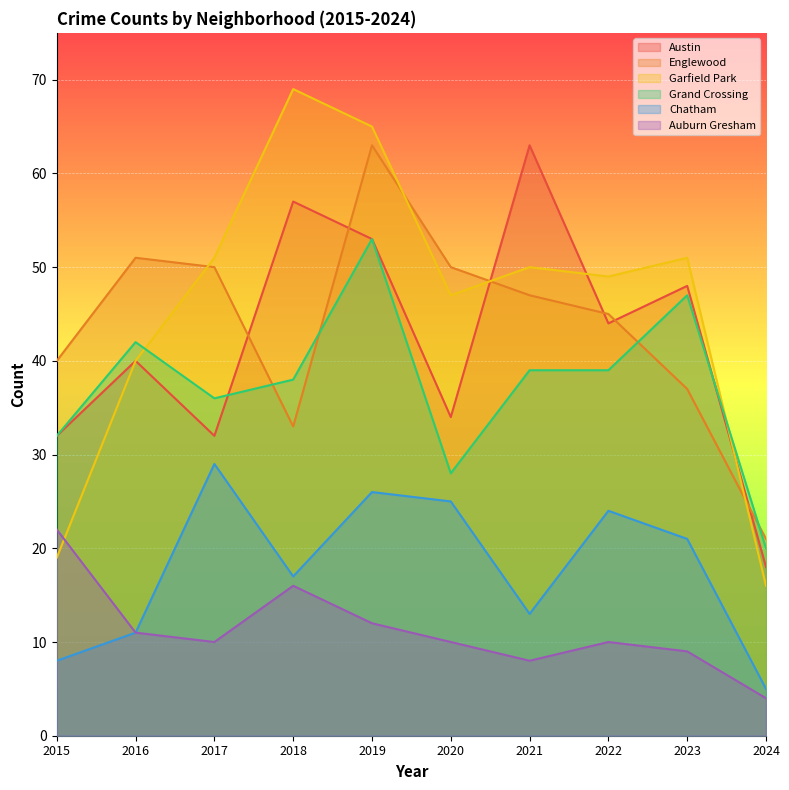

Which has a higher value, 2015 or 2019?

2019